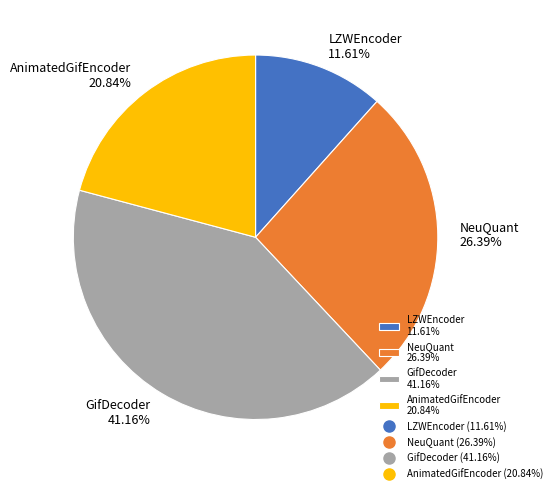

What is the largest slice in the pie chart?

GifDecoder